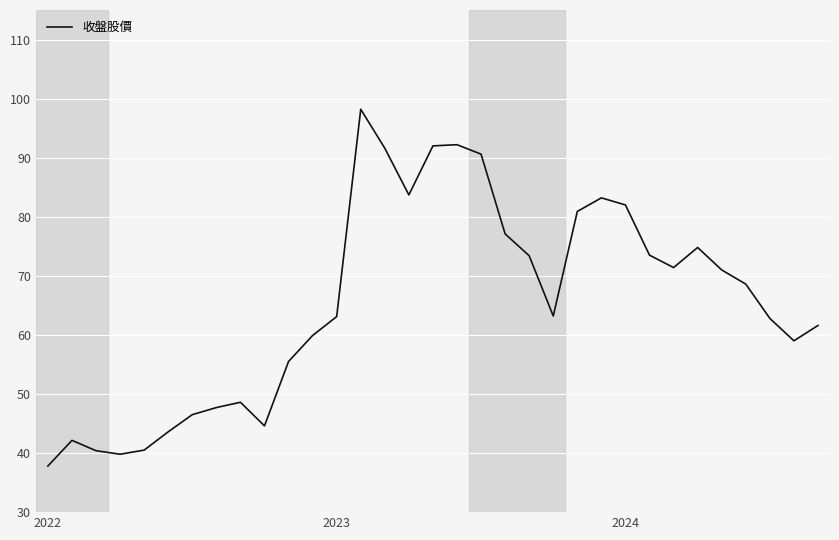

What is the maximum value shown in the chart?

98.2